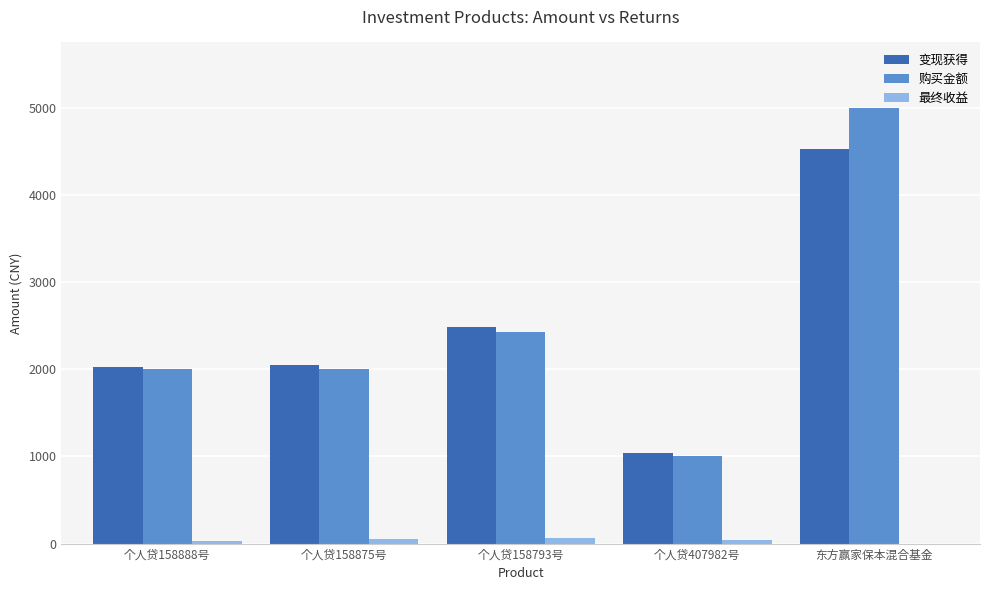

At which category is the sum across all series the highest?

东方赢家保本混合基金